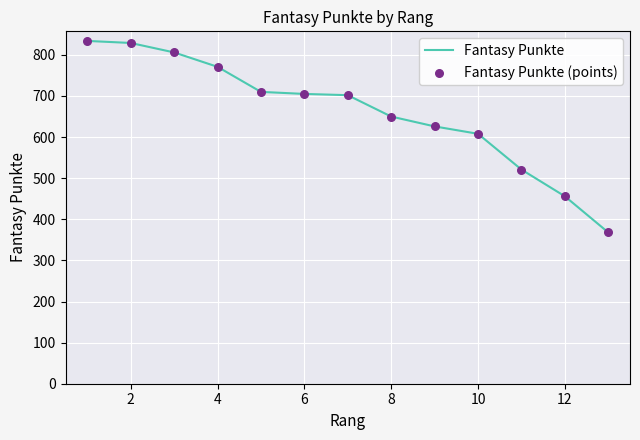

What is the maximum value shown in the chart?

834